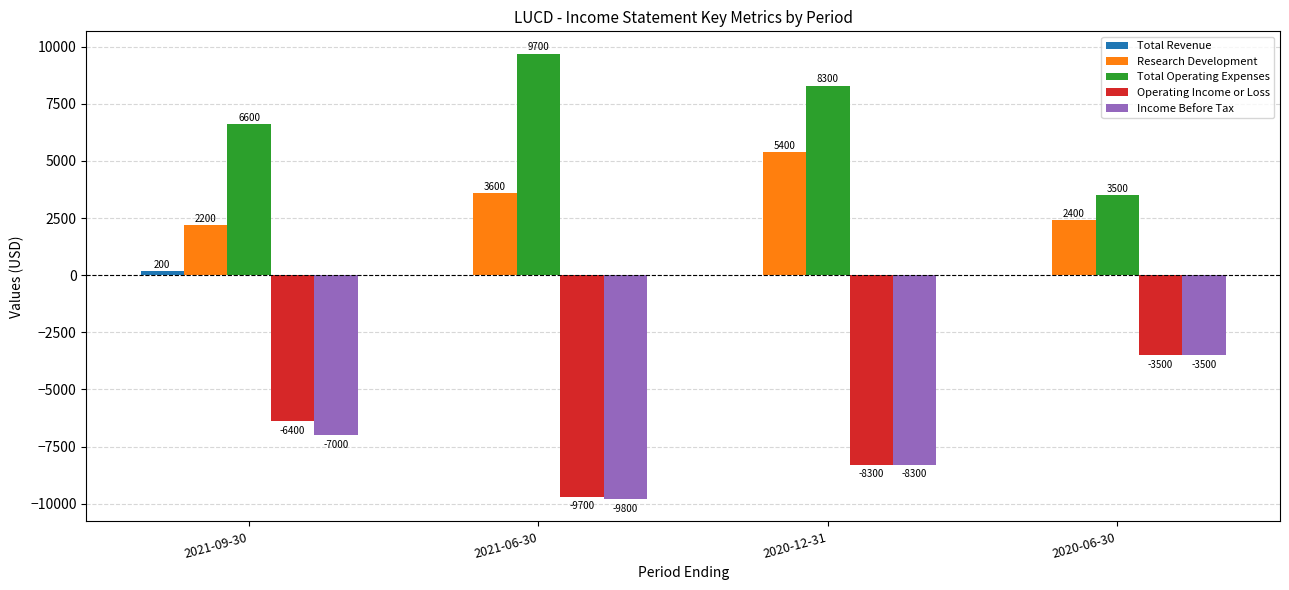

At which label is Operating Income or Loss closest to -6600?

2021-09-30